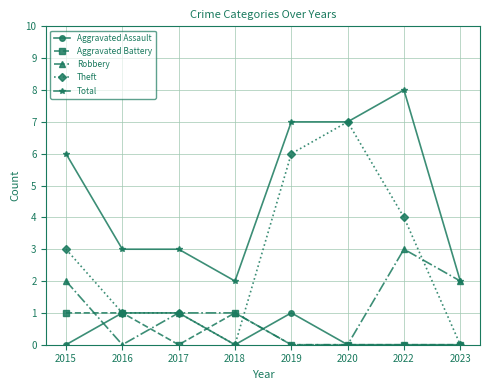

Between which two adjacent categories do Robbery and Aggravated Battery first intersect?

2015 and 2016